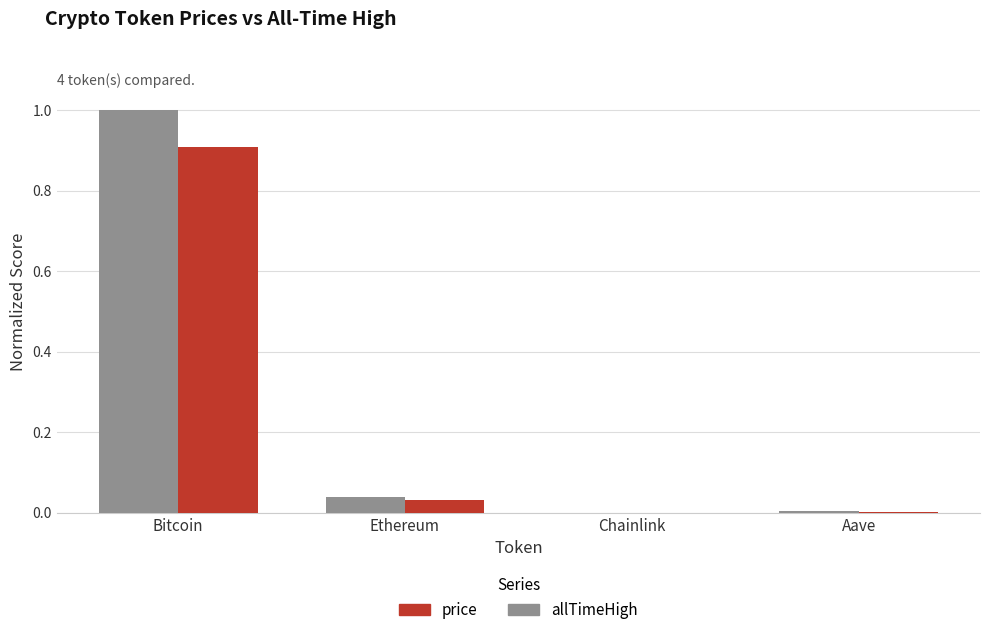

Is it true that allTimeHigh equals 1.0 at Bitcoin?

True